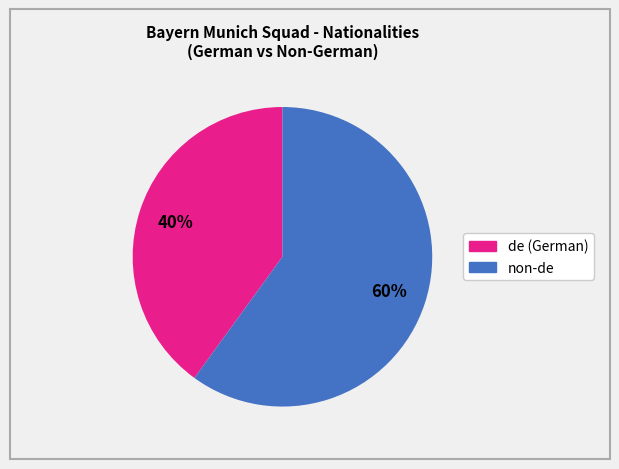

How many slices are in this pie chart?

2